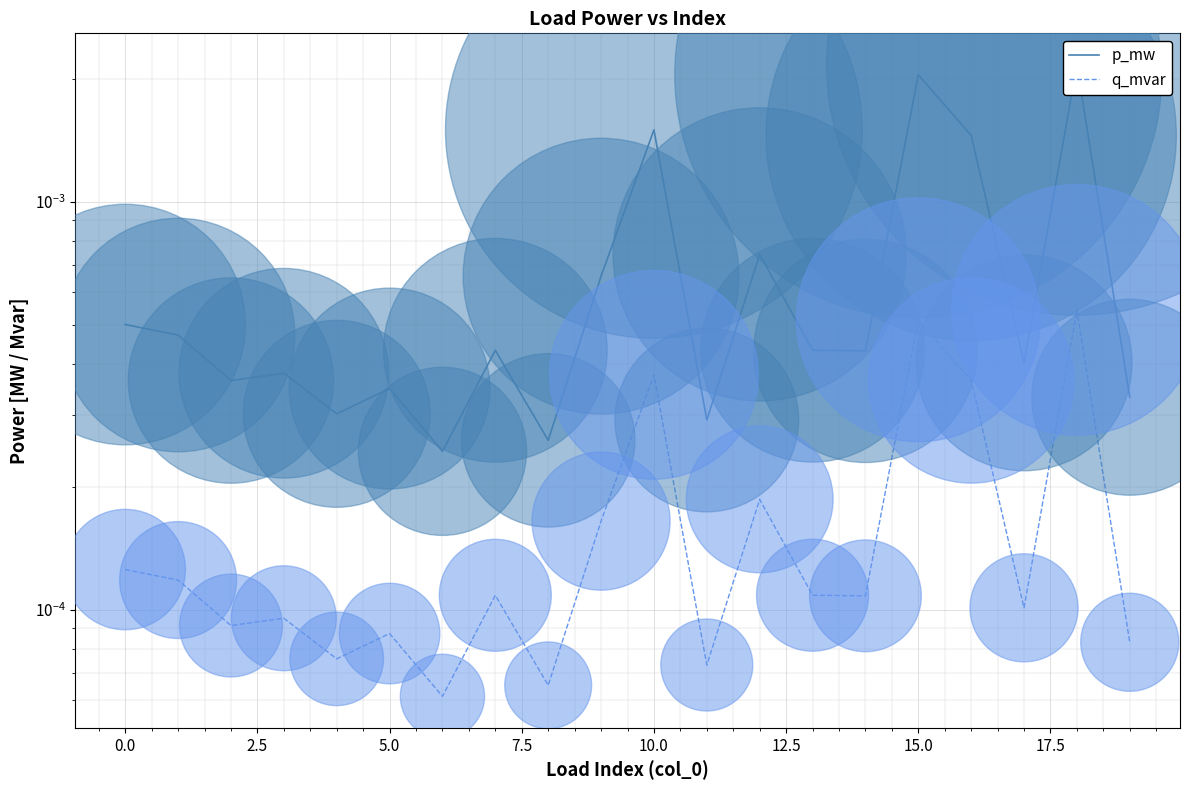

At which category is the sum across all series the highest?

18